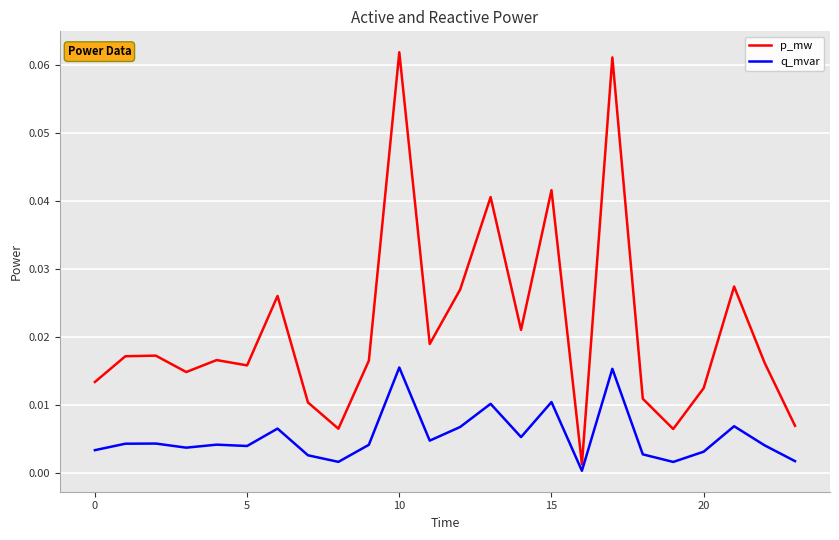

Which series has the largest range (max minus min)?

p_mw